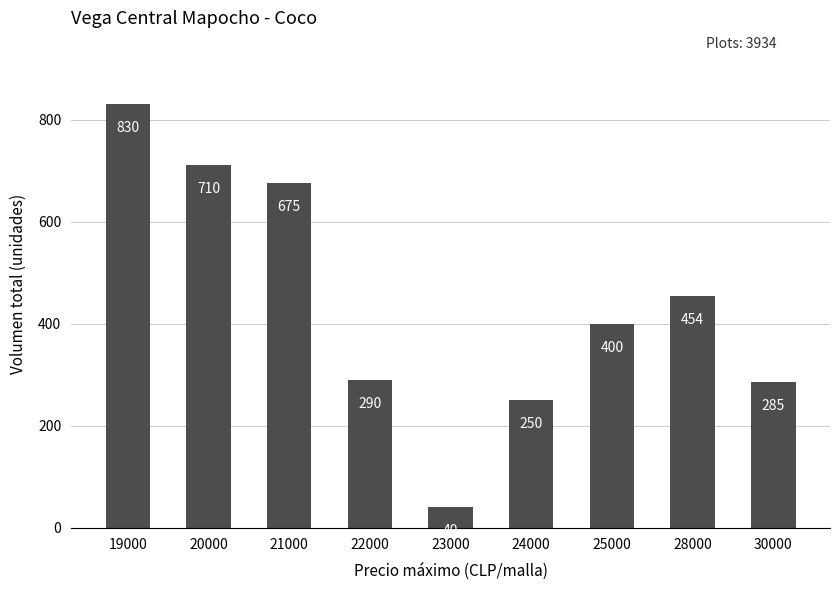

Is it true that the value at 23000 is 40?

True